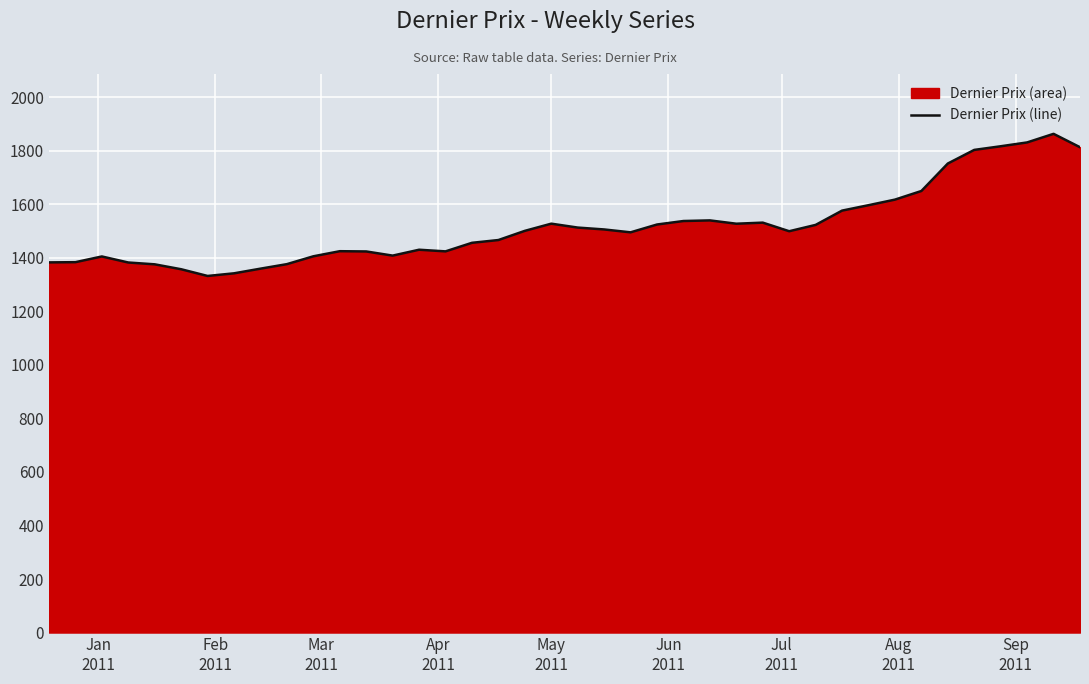

What is the smallest value displayed?

1332.6